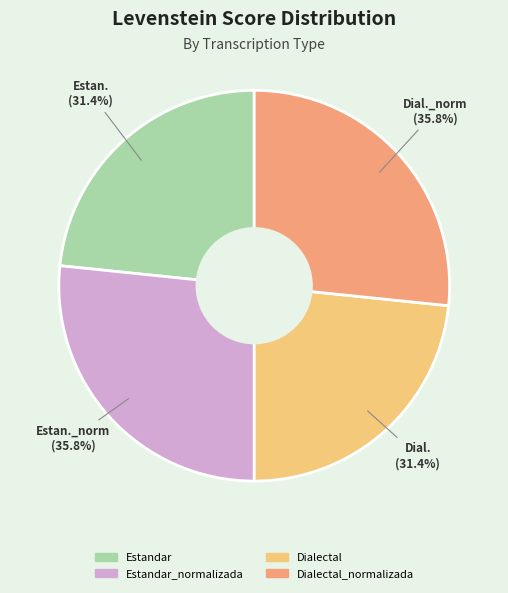

Rank the categories by value from highest to lowest.

Estandar_normalizada, Dialectal_normalizada, Estandar, Dialectal